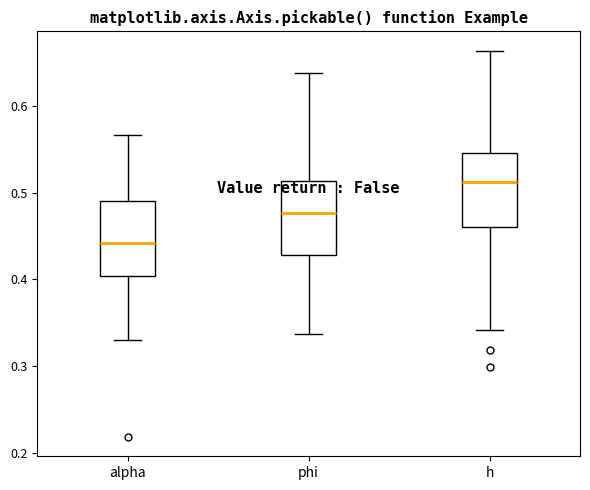

Which box has the lowest median line?

alpha